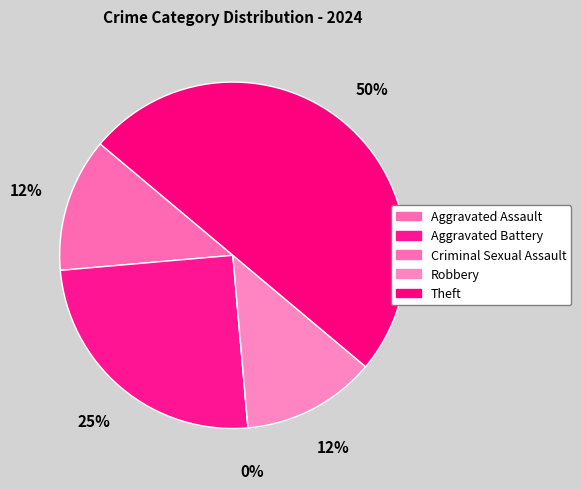

Is it true that Theft is 35% of the pie?

False